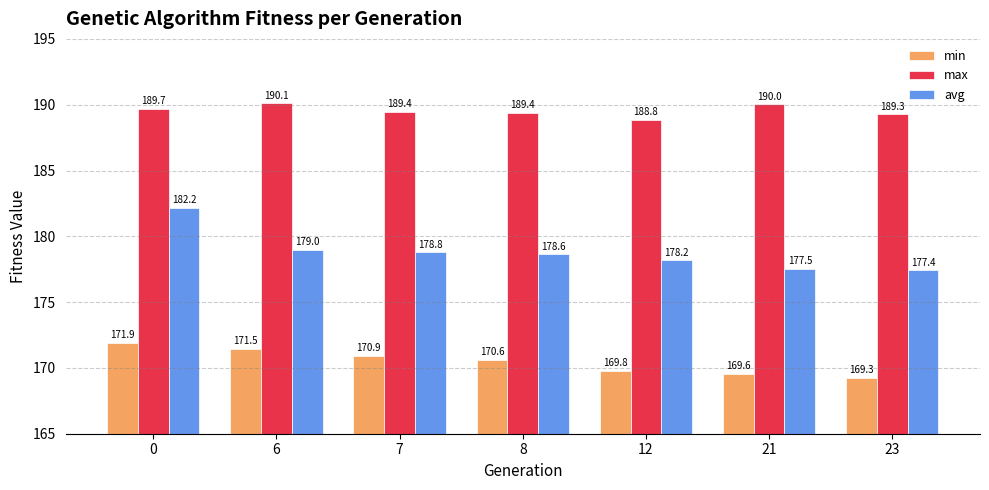

What is the difference between the maximum and minimum values in the avg series?

4.7